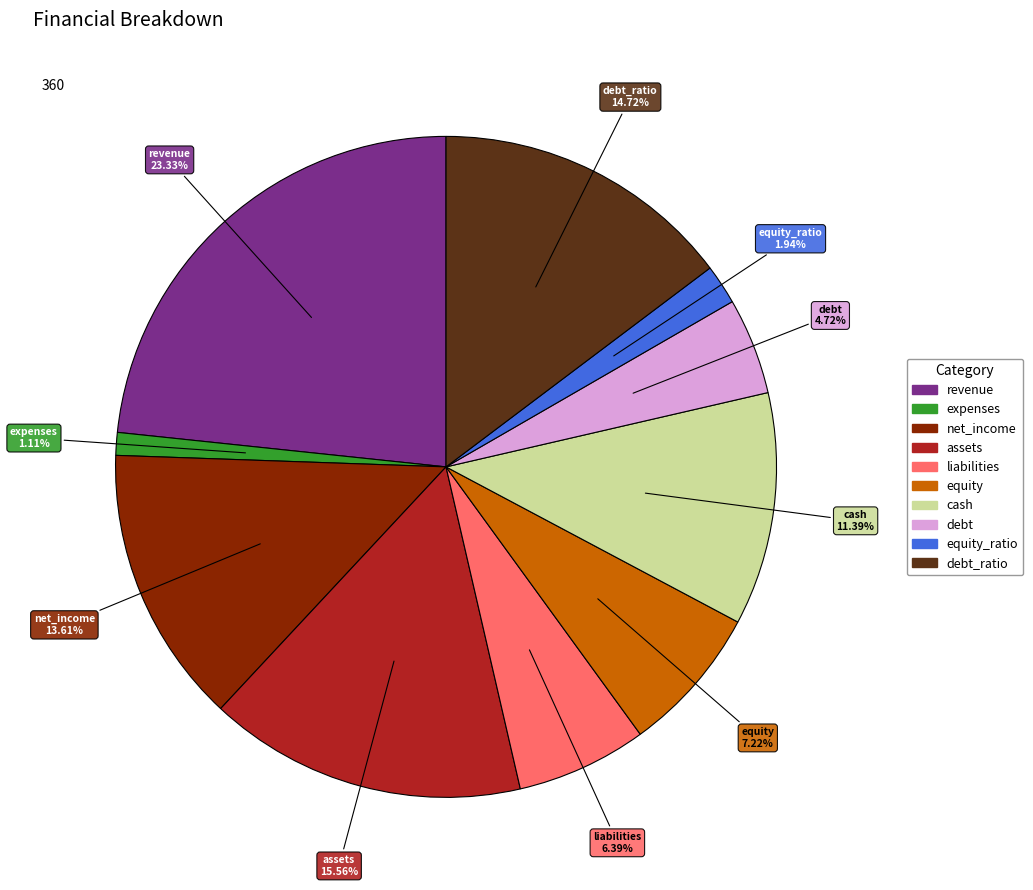

Is there a majority slice in this chart?

No